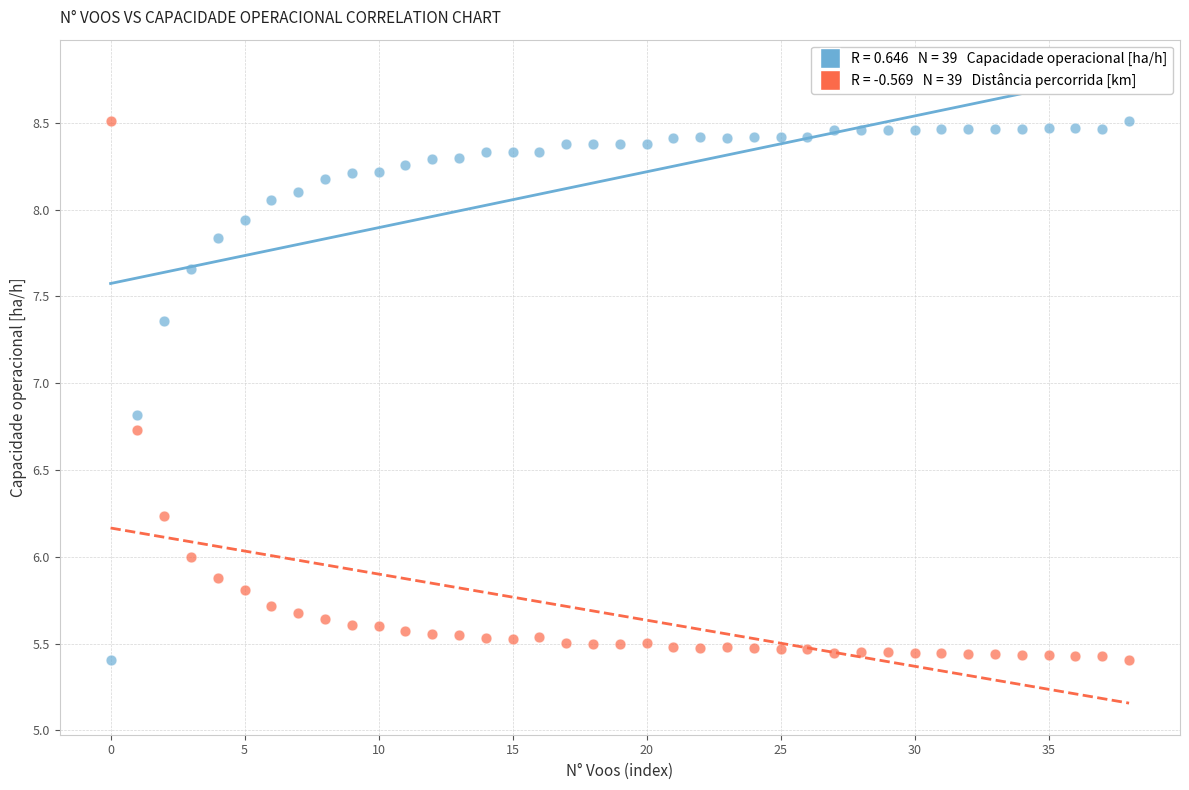

Across all data points, what is the range of Y values (max minus min)?

3.1